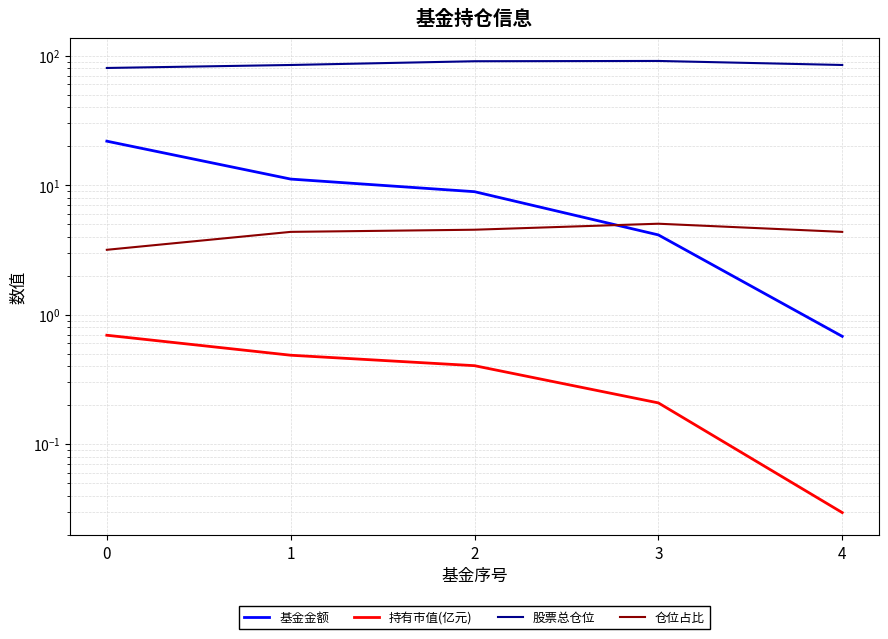

At which category does 股票总仓位 reach its first local peak?

3